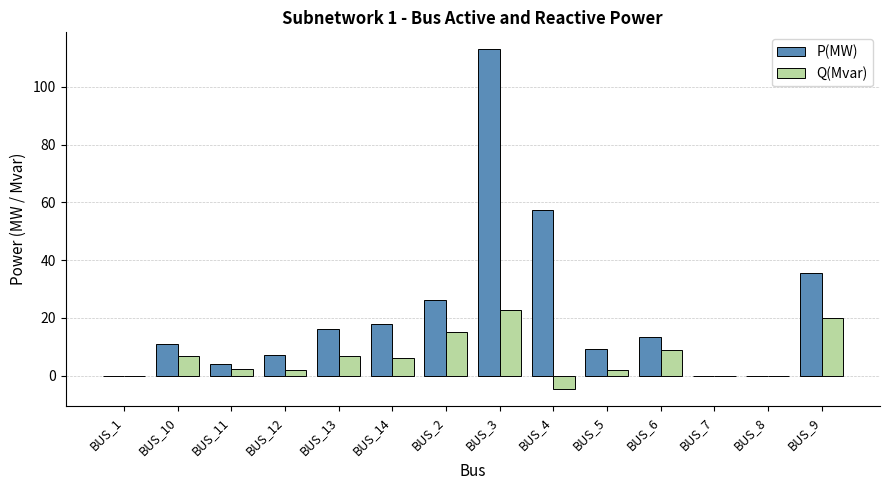

What is the maximum value for P(MW)?

113.0